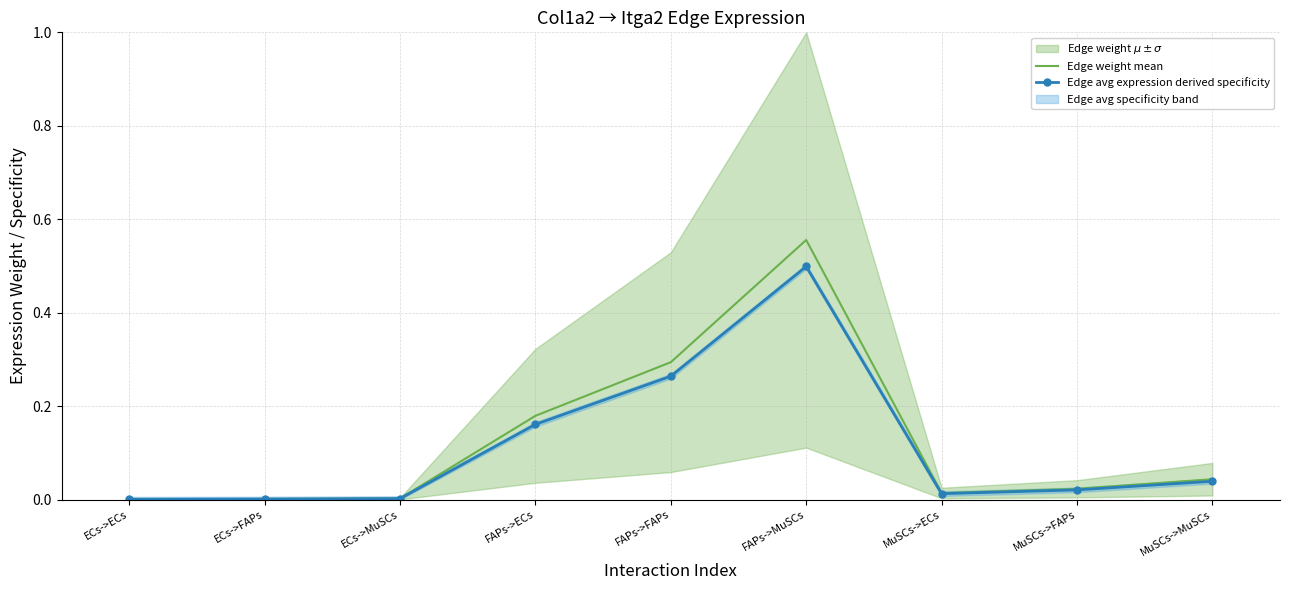

True or false: Edge avg expression derived specificity and Edge weight mean cross at least once.

False